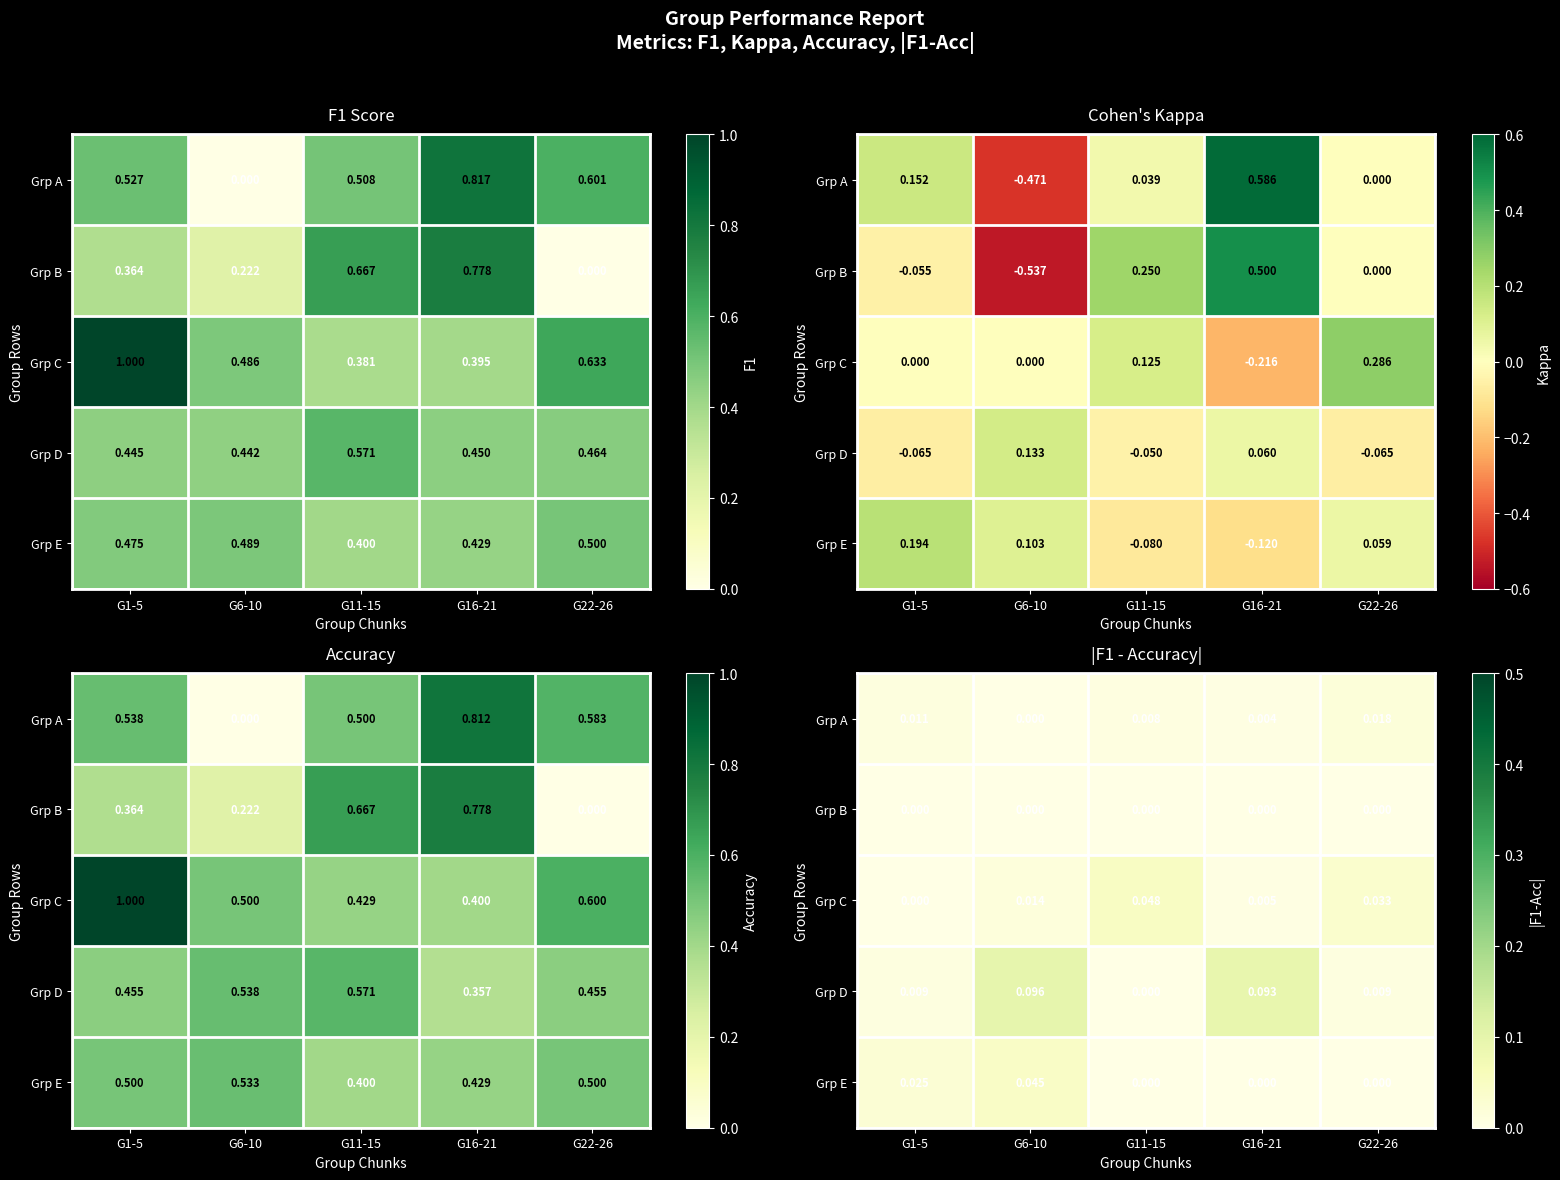

Which label corresponds to the smallest value in the chart?

G6-10